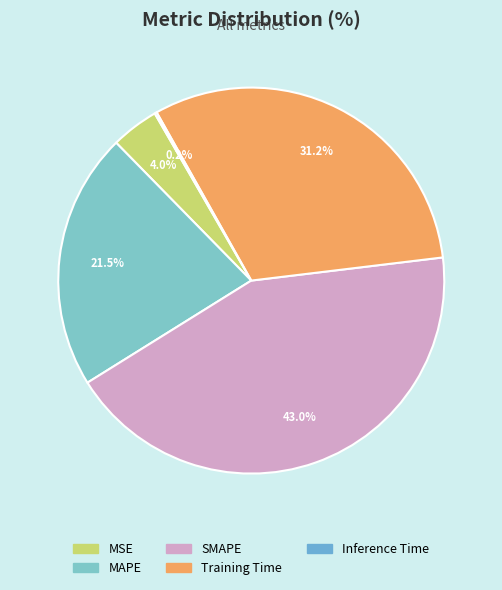

Rank the categories by value from lowest to highest.

Inference Time, MSE, MAPE, Training Time, SMAPE